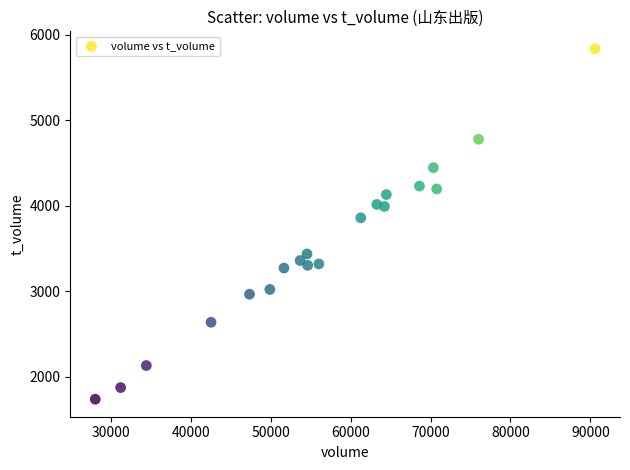

What is the range of Y values (max minus min)?

4098